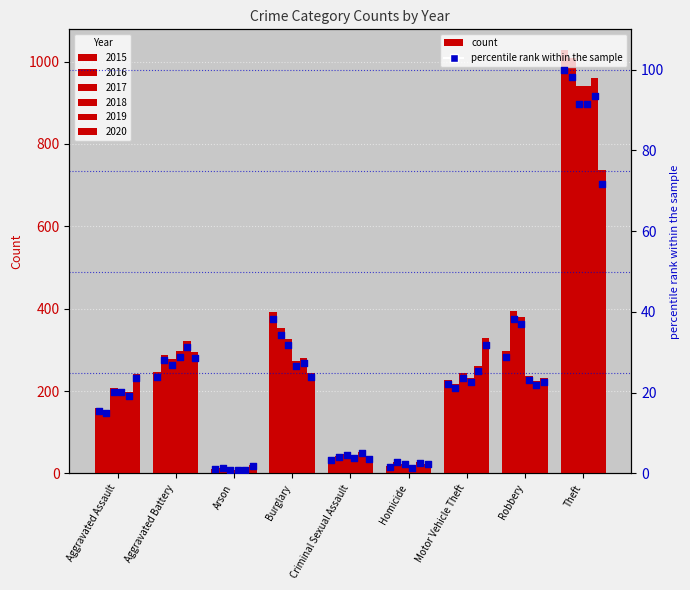

Between Burglary and Aggravated Battery, which is larger?

Burglary